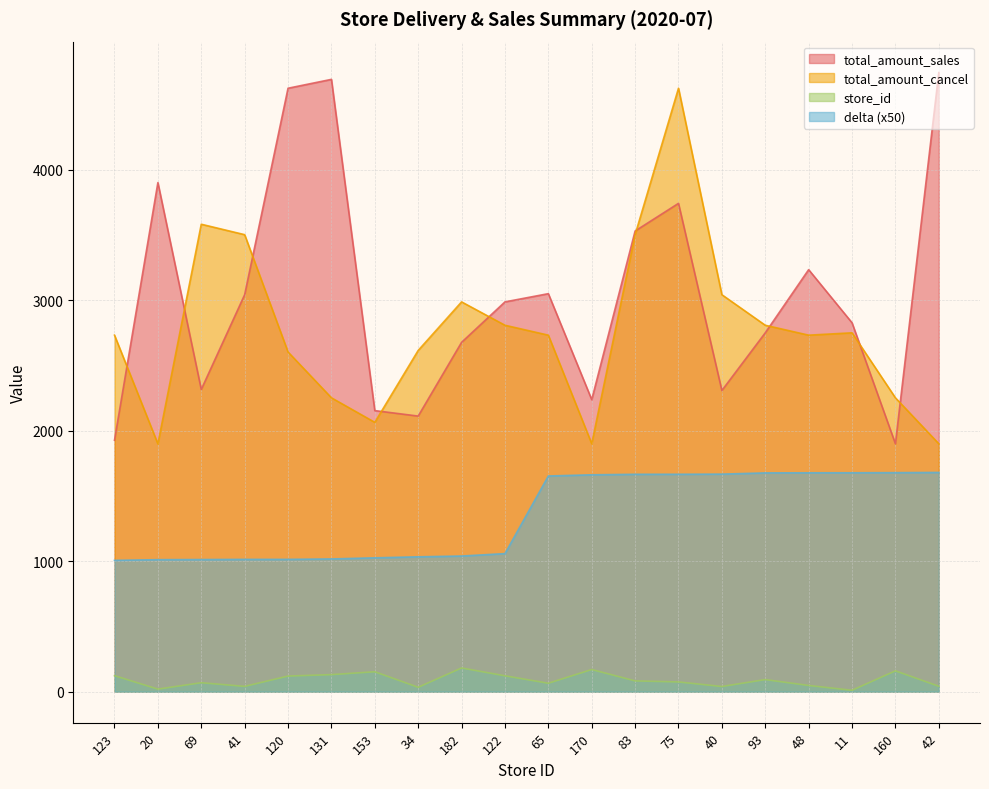

At how many categories does at least one series exceed 315?

20